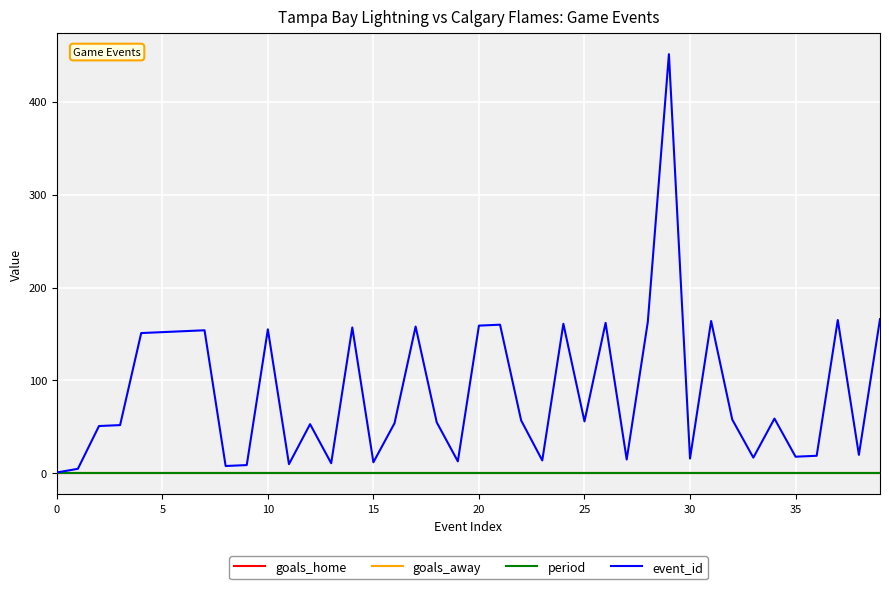

What is the value of the event_id point at the 14th from the left?

11